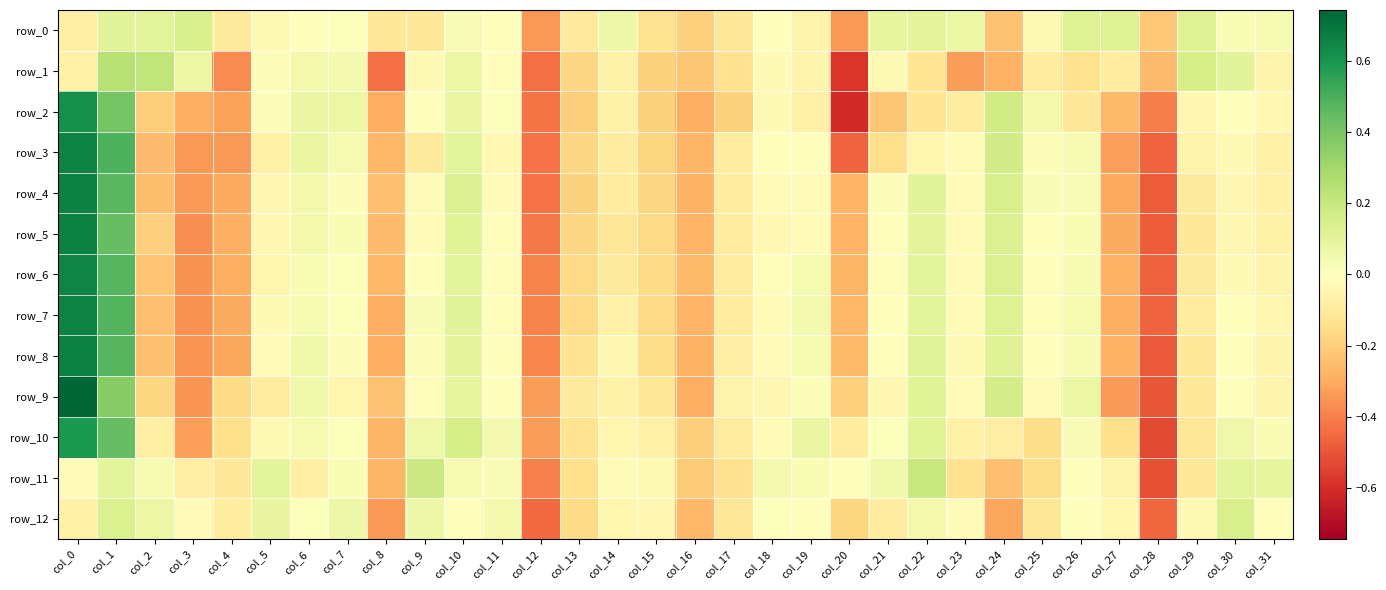

What is the spread (max minus min) of values at col_14?

0.2